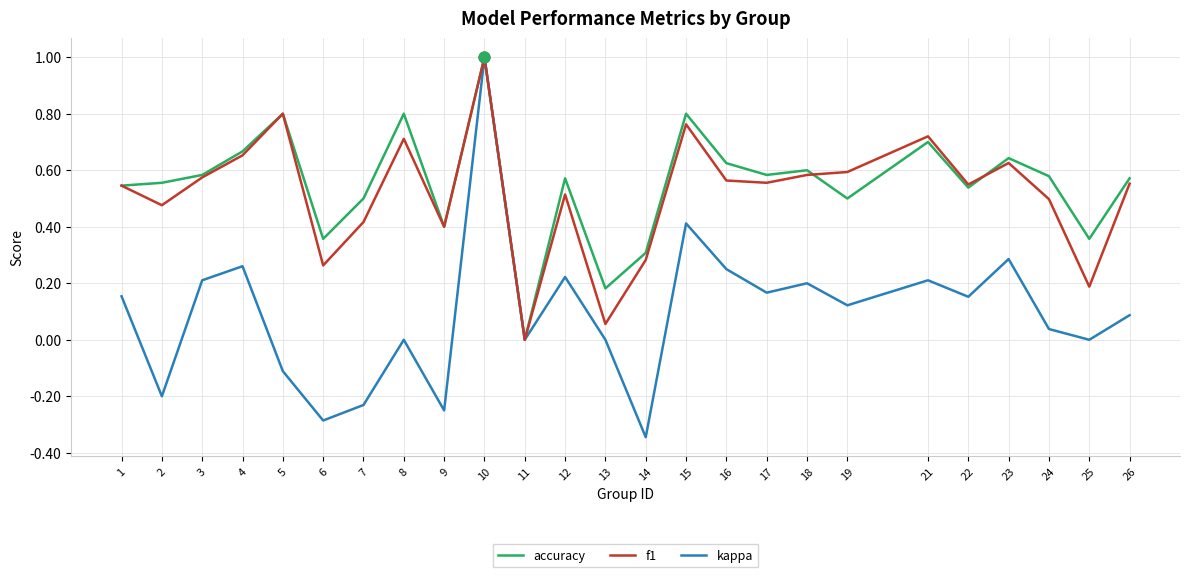

Which series has the widest spread of values?

kappa